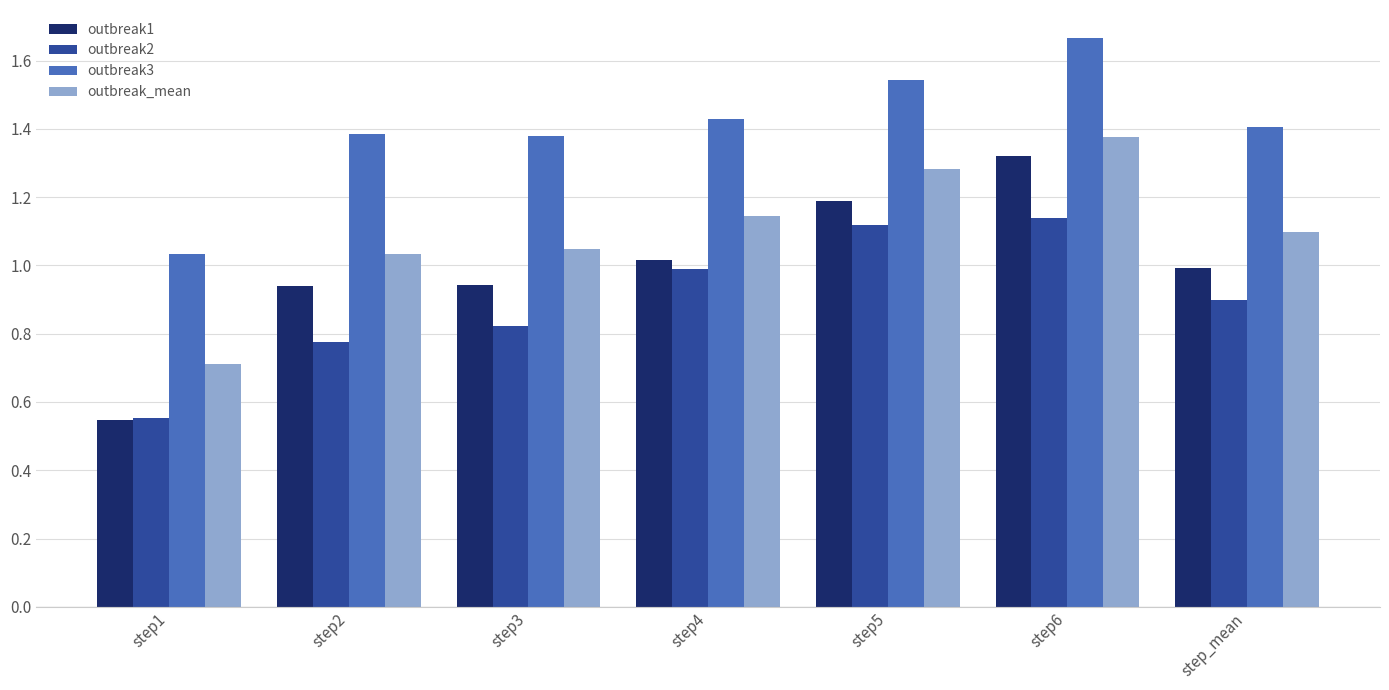

Where is outbreak2 nearest to the value 0?

step1